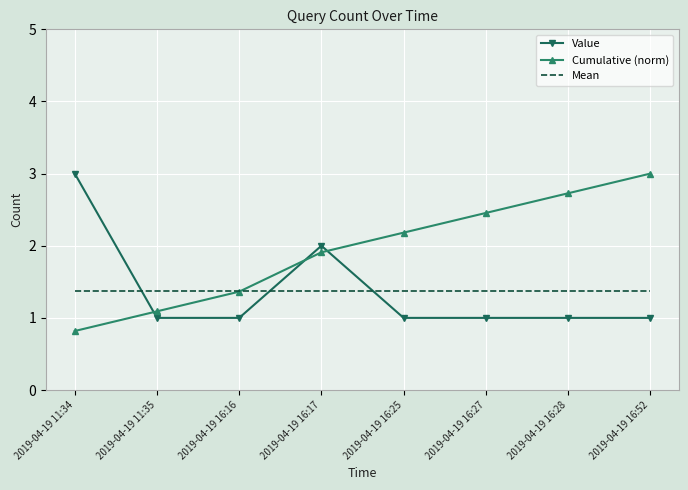

What is the maximum value for Value?

3.0